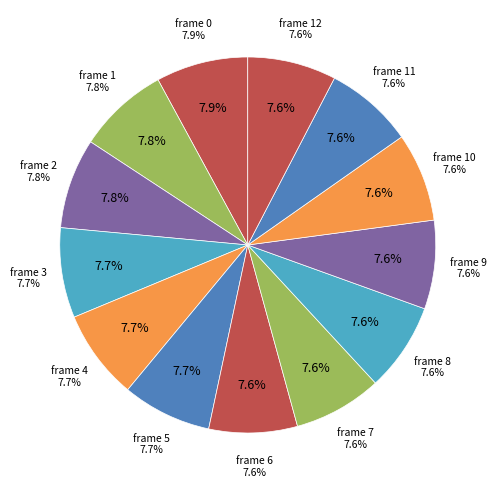

To the nearest percent, what is the average slice percentage?

8%